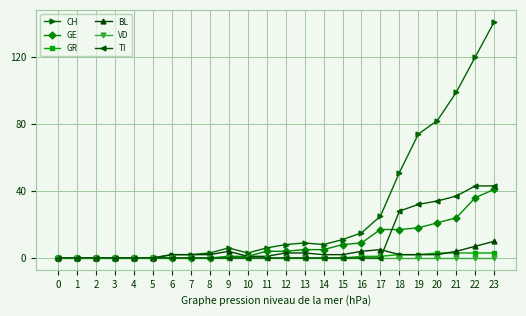

The value of CH at 9 is 11. True or false?

False